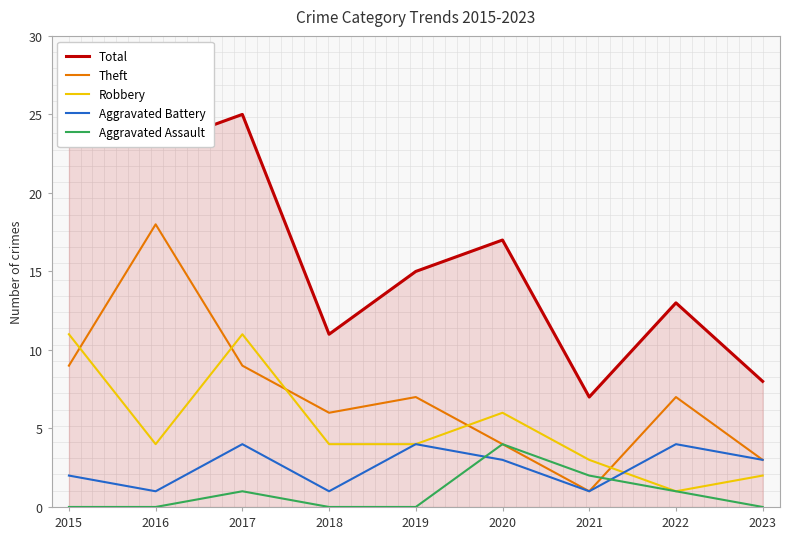

At which category is the sum across all series the highest?

2017